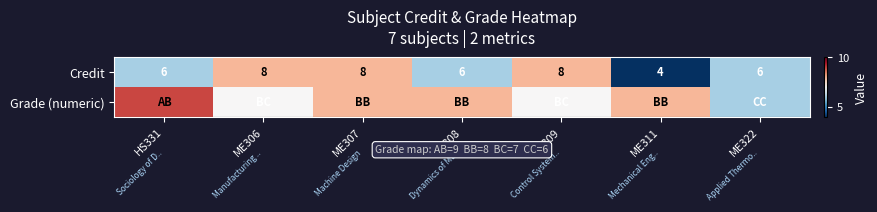

At which category is the sum across all series the highest?

ME307